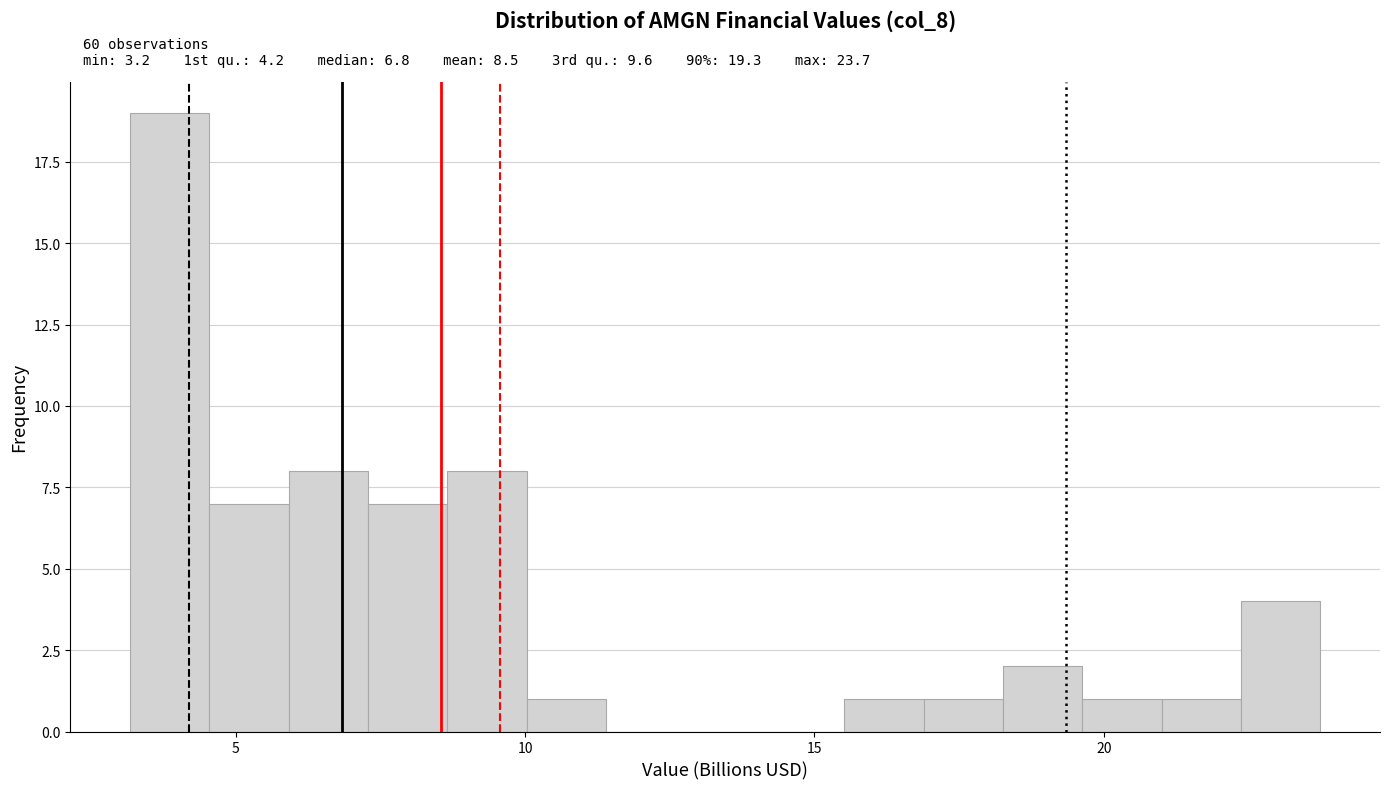

Read against the x-axis, roughly where is the centre of the tallest bar?

4.0